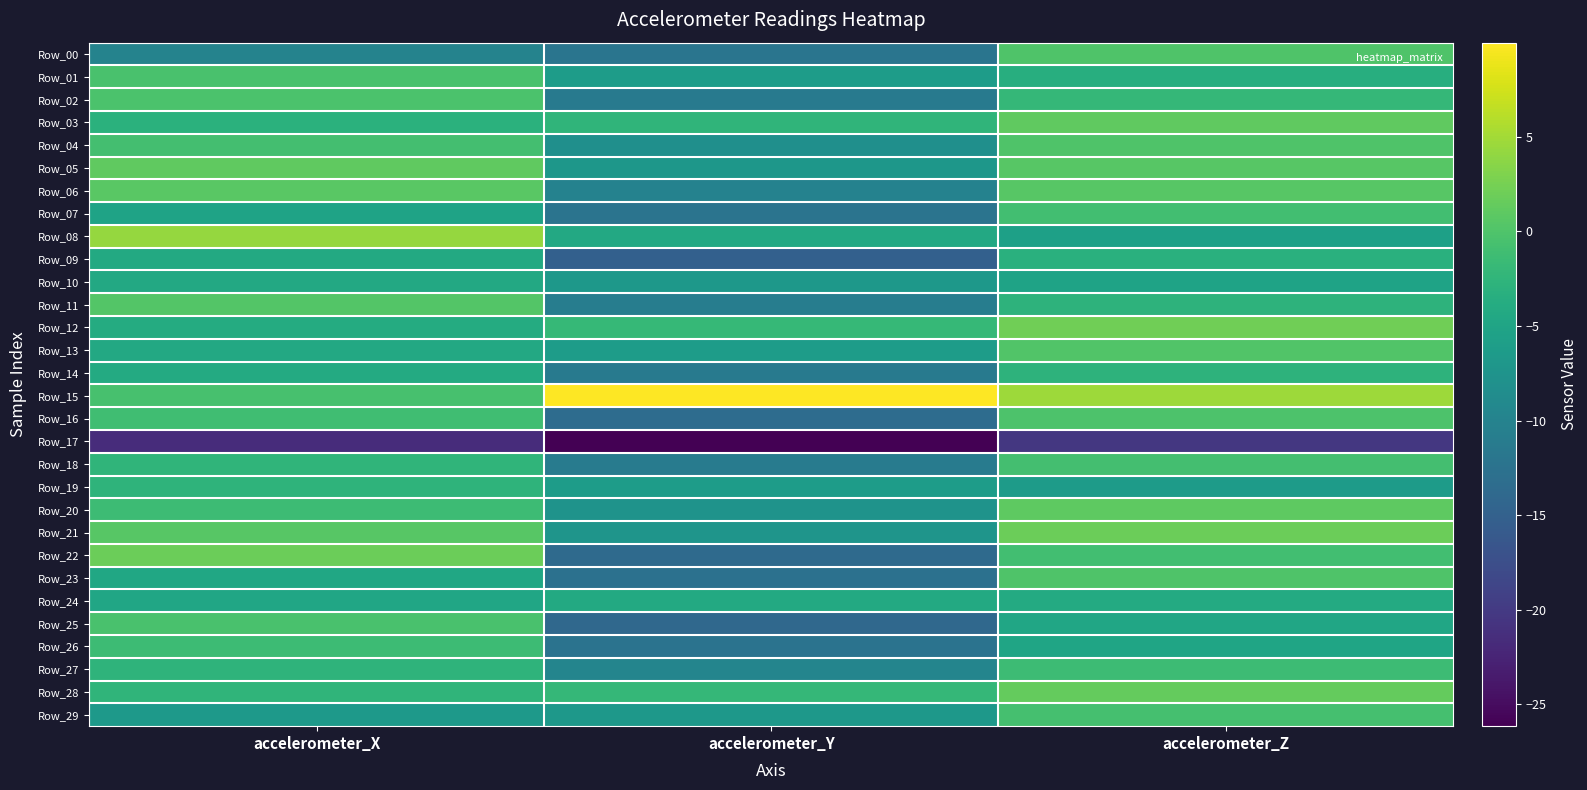

Which series has the widest spread of values?

Row_22